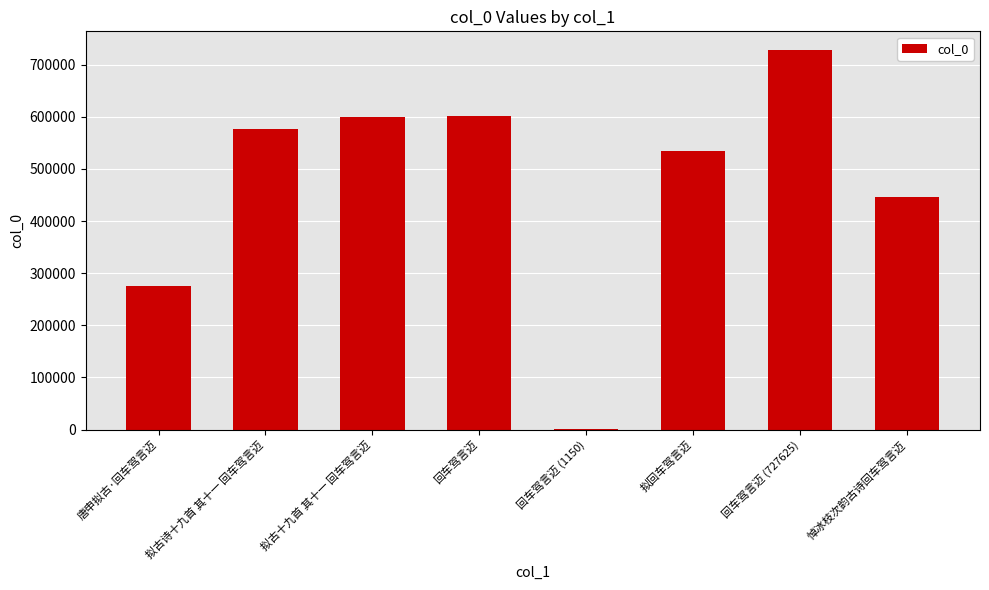

What is the change in value from 唐申拟古·回车驾言迈 to 拟回车驾言迈?

+260426